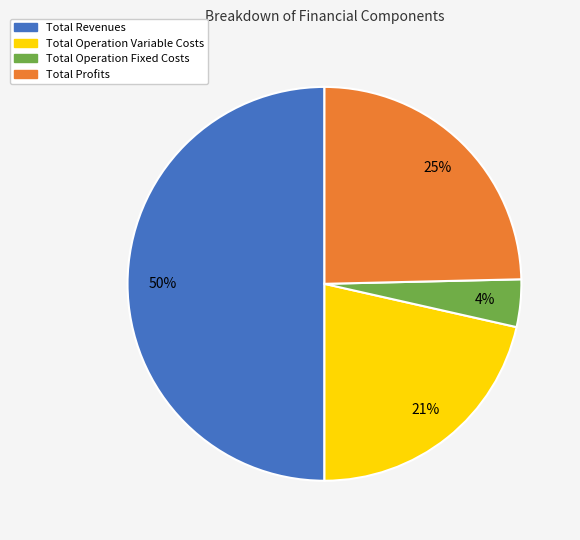

Count the number of slices in the pie.

4